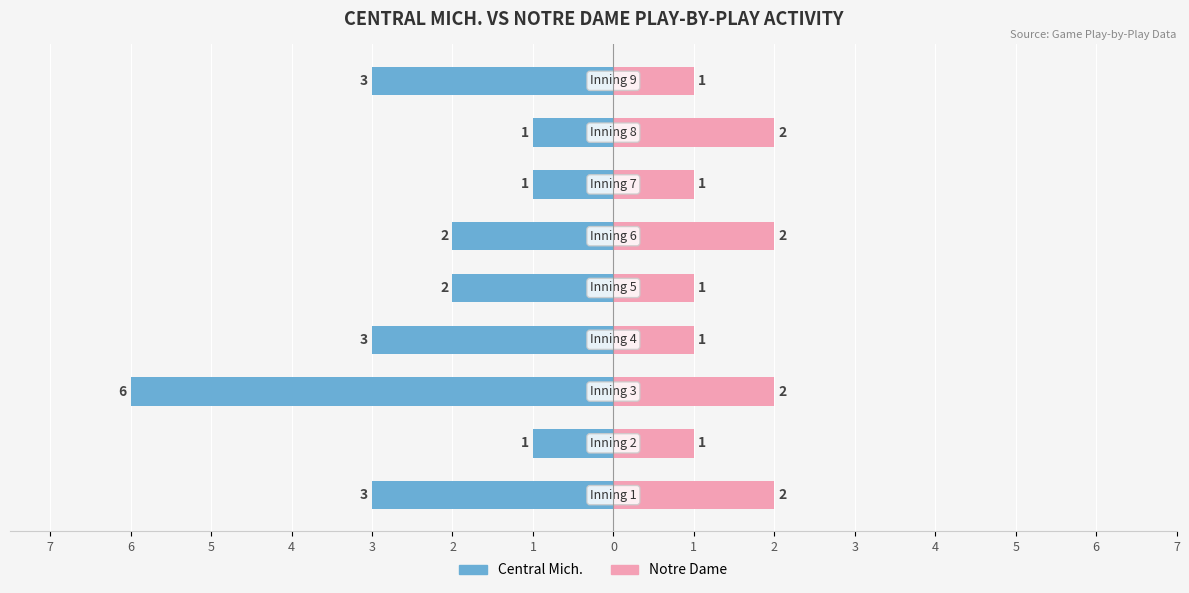

Reading left to right, list all the values displayed in this chart.

Central Mich.: -3	-1	-6	-3	-2	-2	-1	-1	-3
Notre Dame: 2	1	2	1	1	2	1	2	1